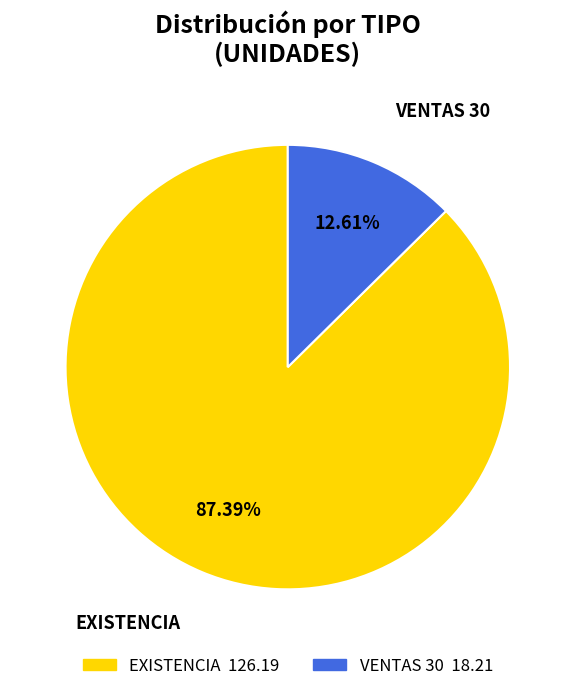

Is there any slice that represents more than half of the pie?

Yes